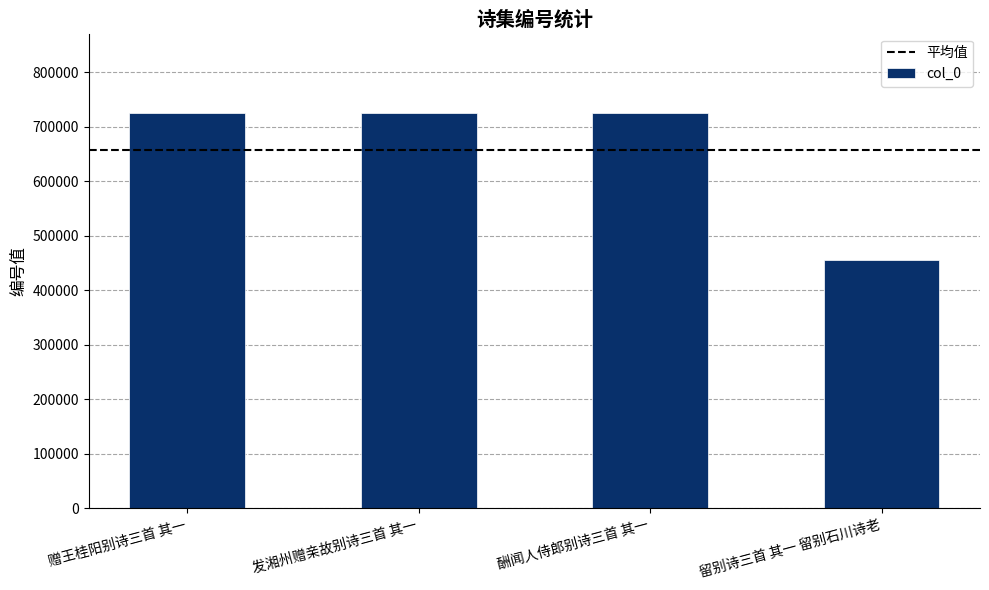

What is the change in value from 发湘州赠亲故别诗三首 其一 to 留别诗三首 其一 留别石川诗老?

-270284